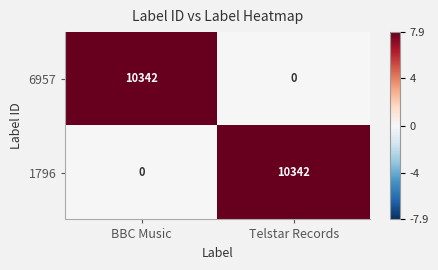

At which label does 6957 reach its minimum?

Telstar Records